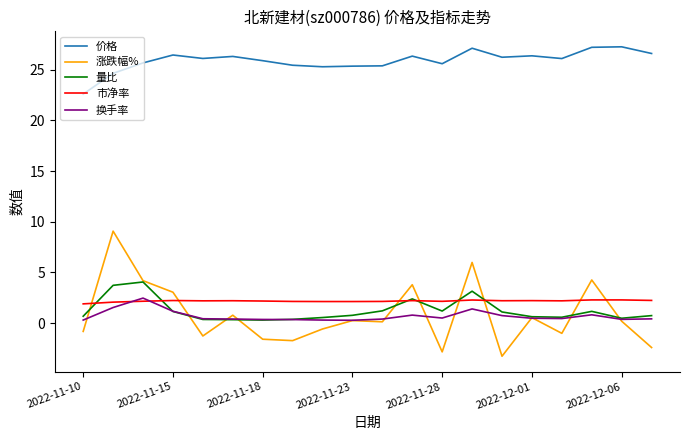

Which series has the widest spread of values?

涨跌幅%